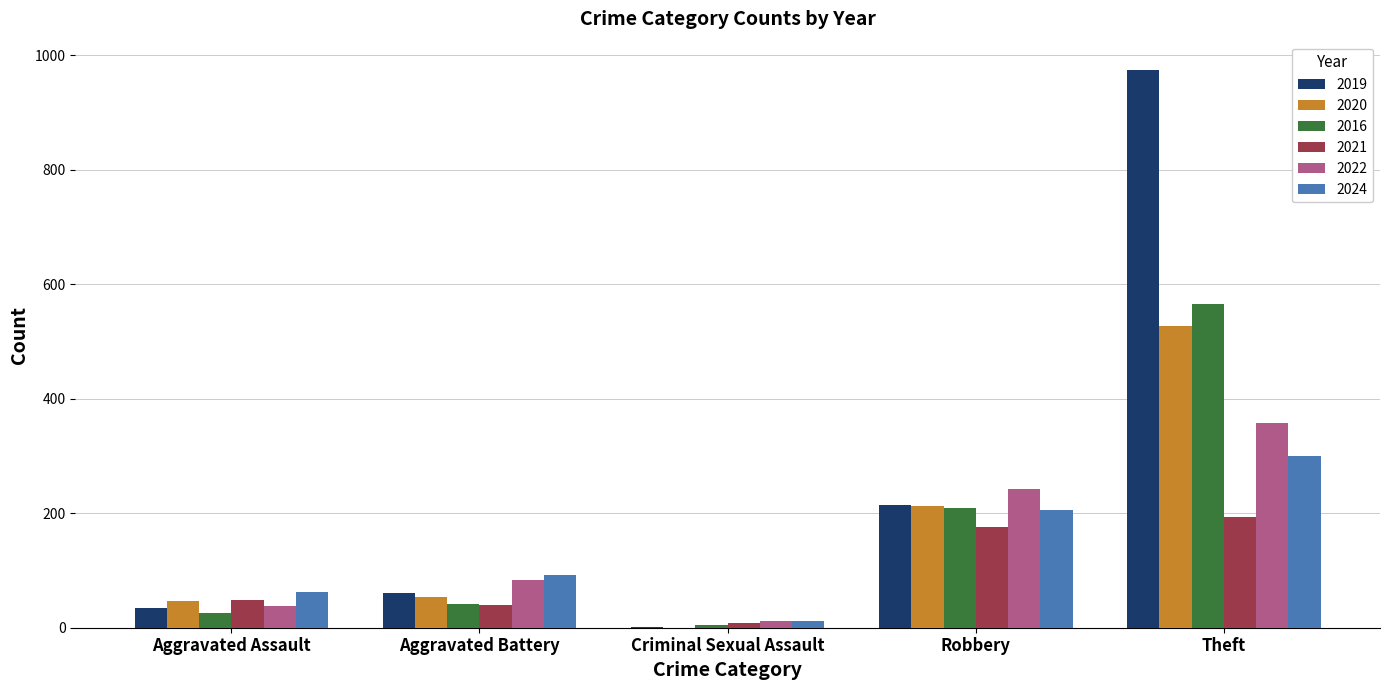

What is the sum of the 2020 values at Aggravated Battery and Aggravated Assault?

99